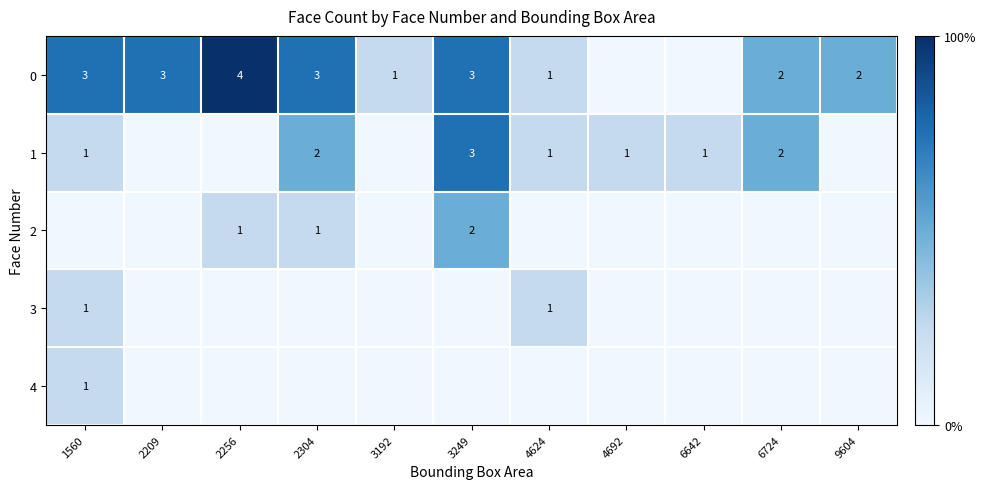

The 1 series shows 1 at 2304. True or false?

False